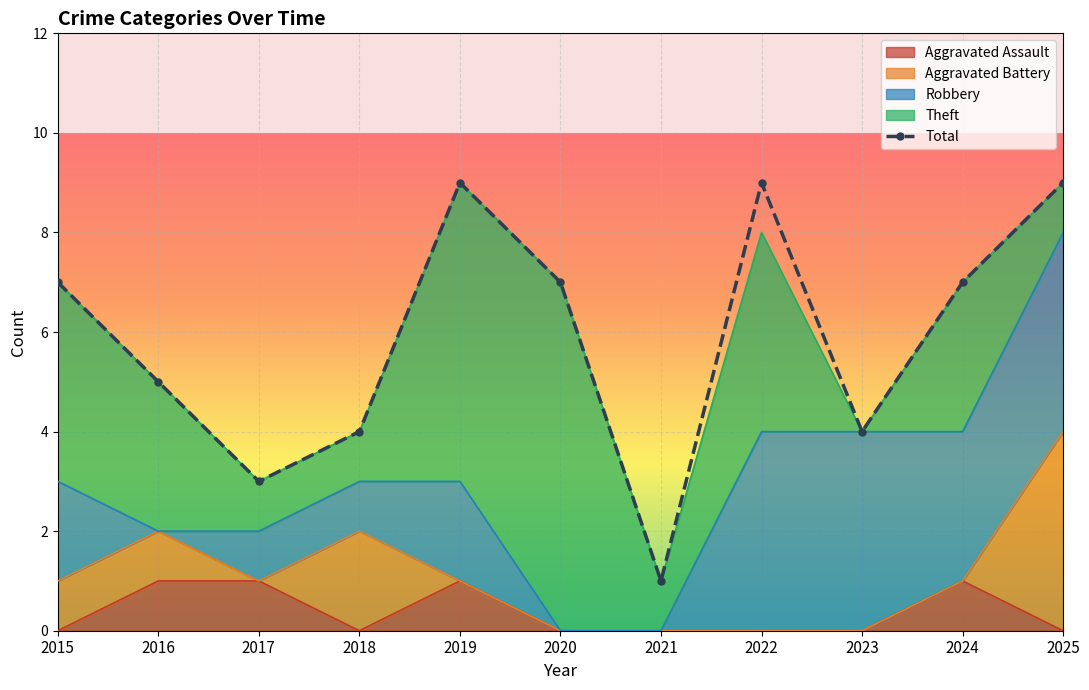

What is the value of the 8th point from the left?

9